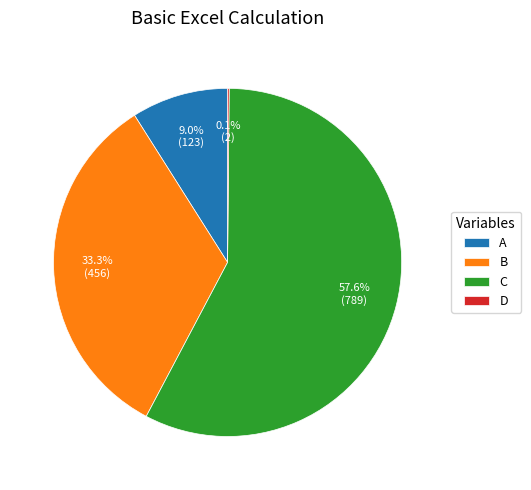

What is the ratio of the value at B to the value at C?

0.6